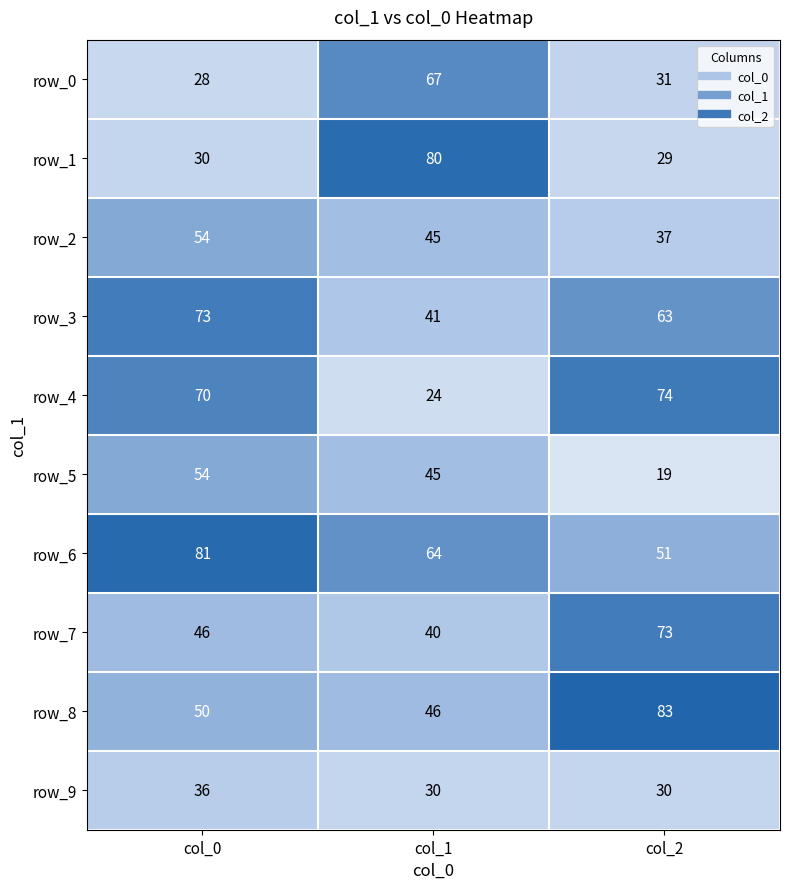

The value of row_8 at col_2 is 83. True or false?

True